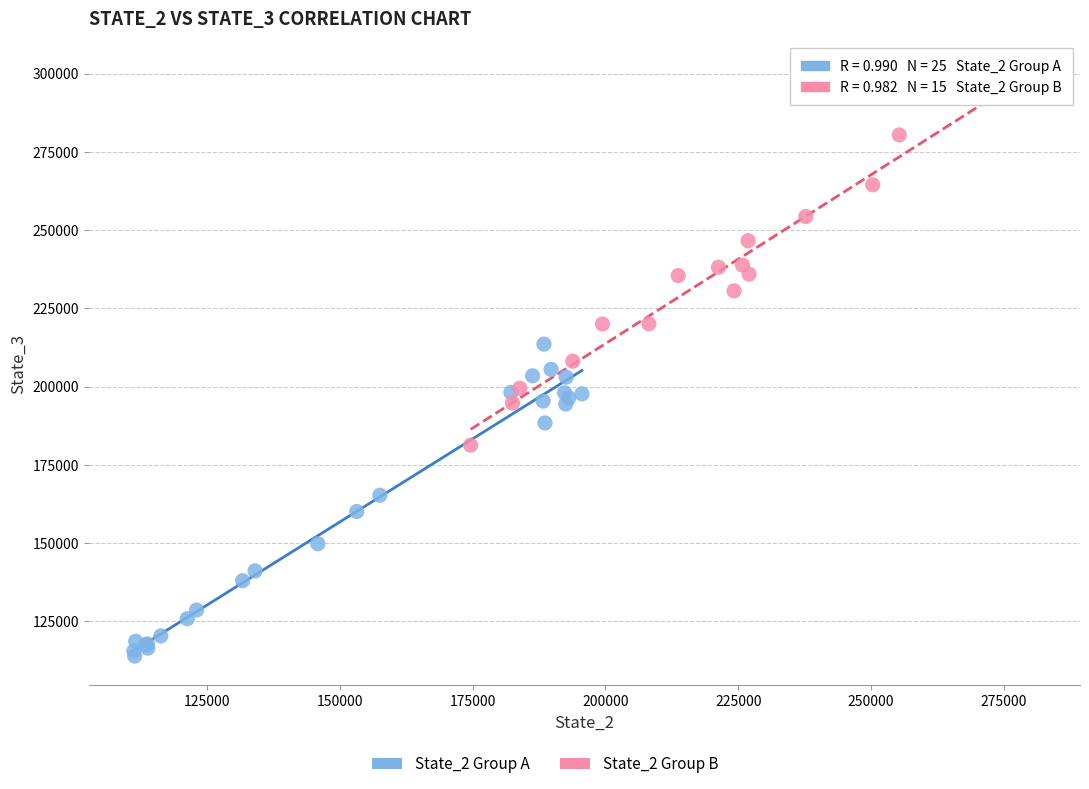

Which series reaches the minimum Y coordinate?

State_2 Group A